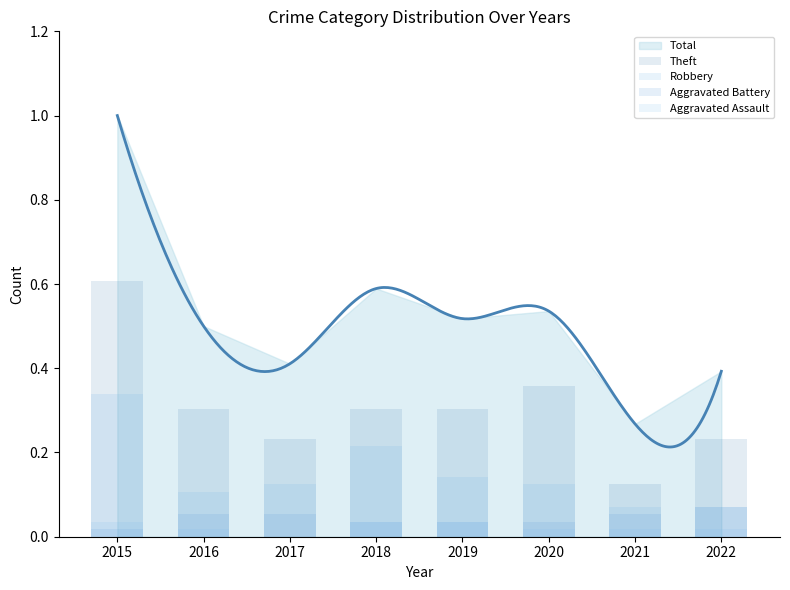

How many bars are there in total?

32